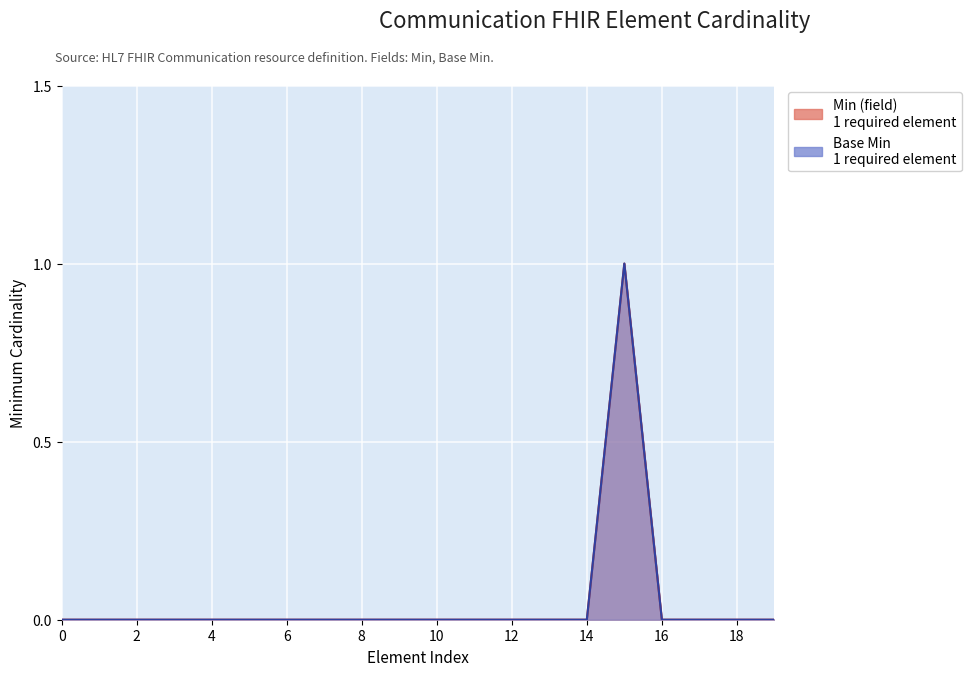

What position from the right is 2?

18